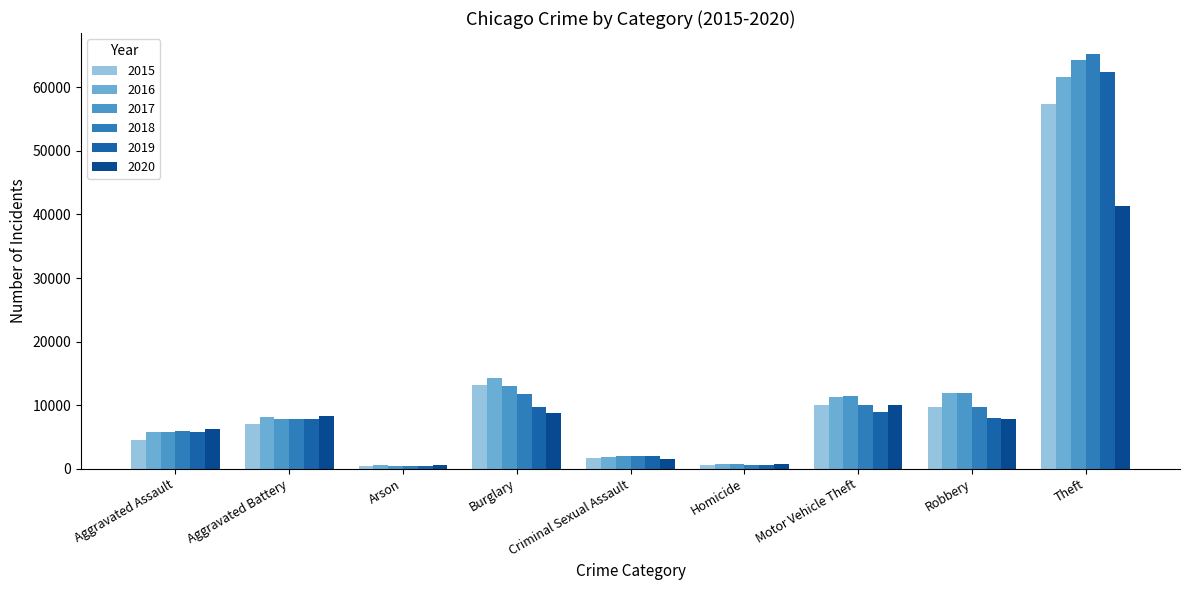

The 2020 series shows 14575 at Theft. True or false?

False